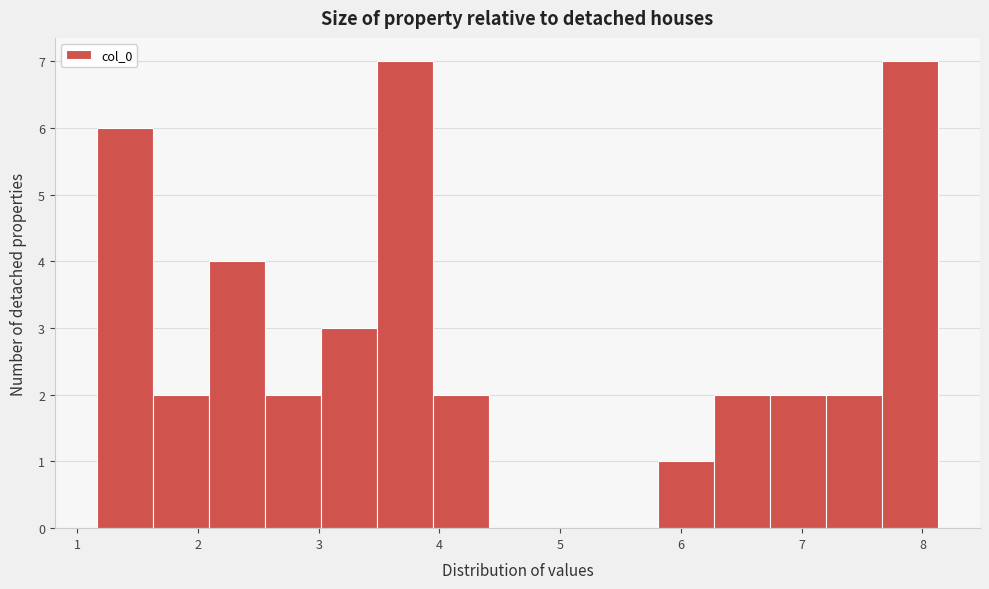

Reading left to right, transcribe this chart: for each bar, give the range it covers on the x-axis and its height. Neither the bar edges nor the heights are printed on the chart, so give them approximately, as read against the axes.

1.2 to 1.6: 6
1.6 to 2.1: 2
2.1 to 2.6: 4
2.6 to 3.0: 2
3.0 to 3.5: 3
3.5 to 3.9: 7
3.9 to 4.4: 2
4.4 to 4.9: 0
4.9 to 5.3: 0
5.3 to 5.8: 0
5.8 to 6.3: 1
6.3 to 6.7: 2
6.7 to 7.2: 2
7.2 to 7.7: 2
7.7 to 8.1: 7